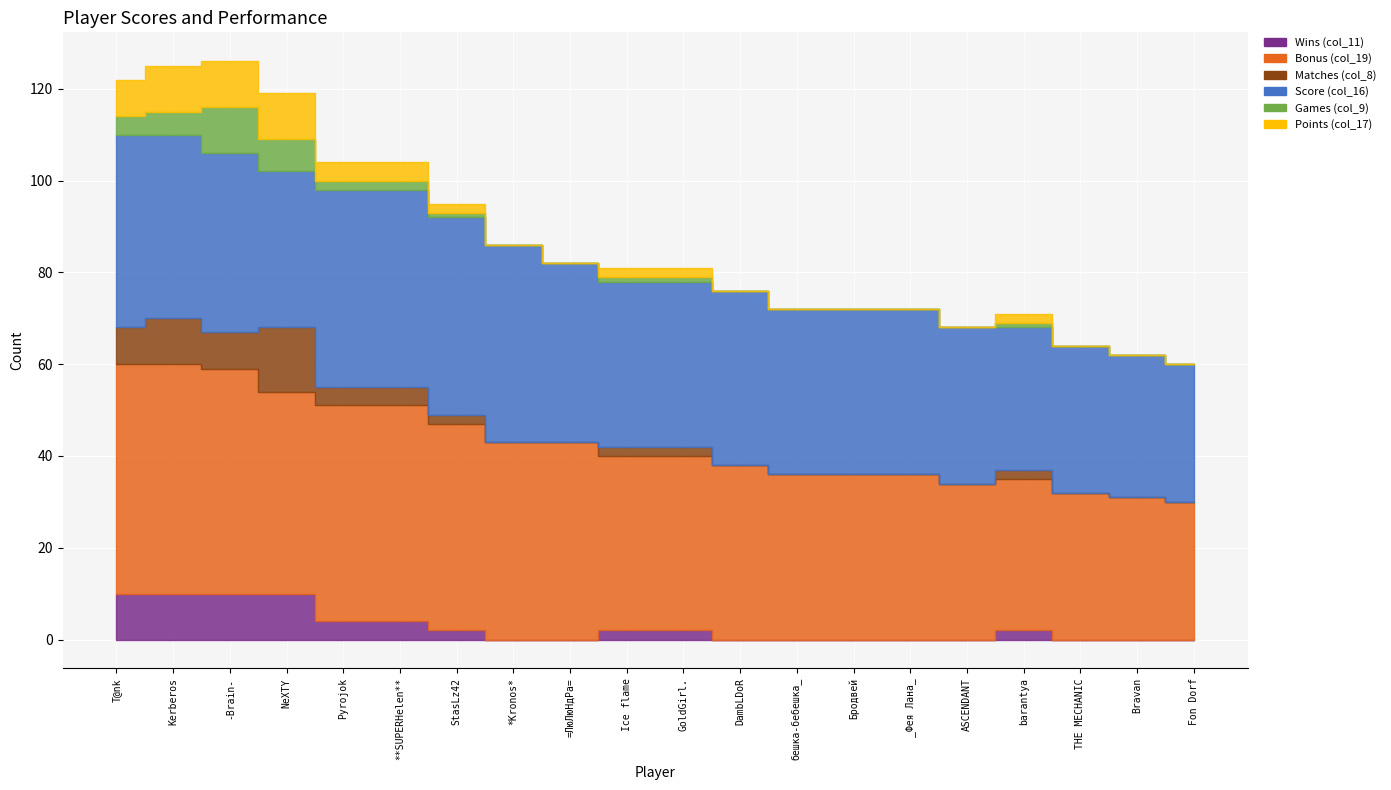

At which category does Matches (col_8) reach its first local peak?

Kerberos